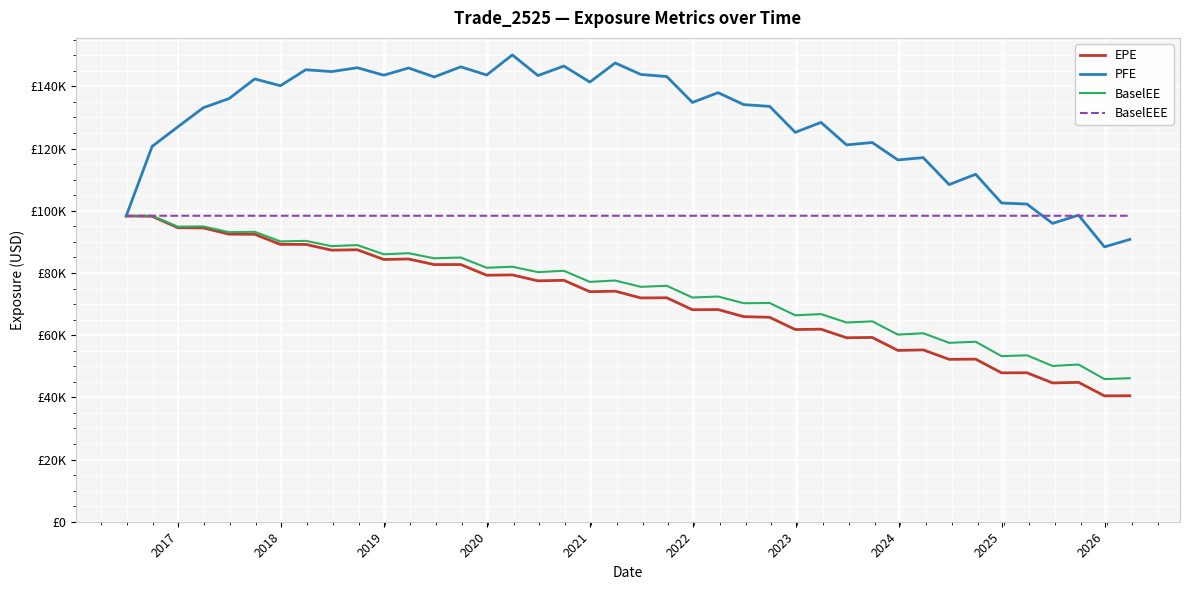

At how many categories does at least one series exceed 75259?

40